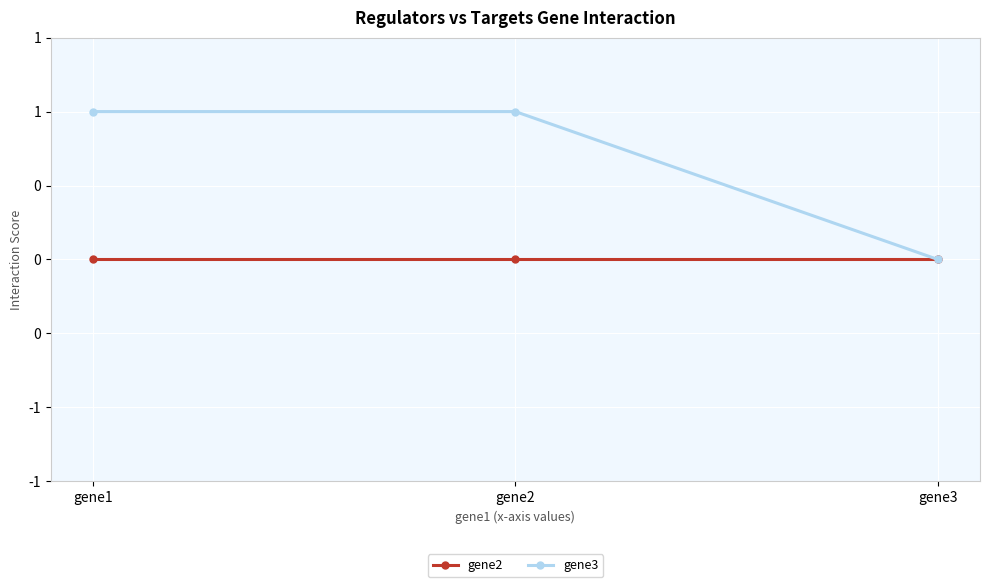

Which series has the widest spread of values?

gene3